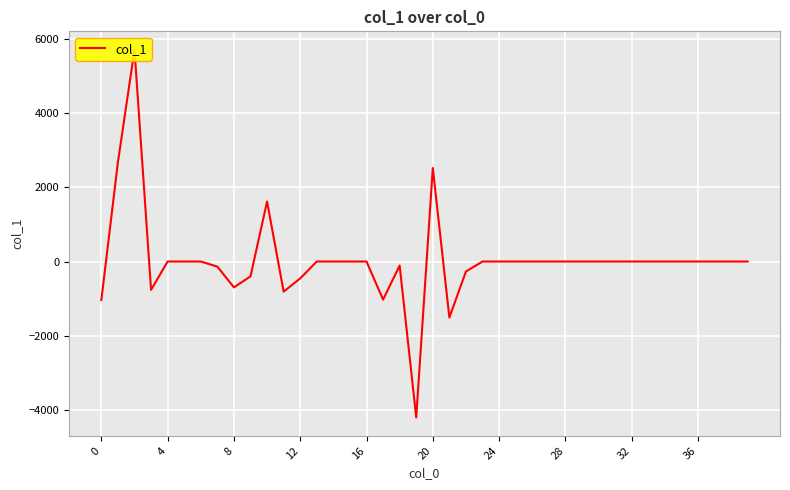

Is it true that the value at 24 is 6718.3?

False